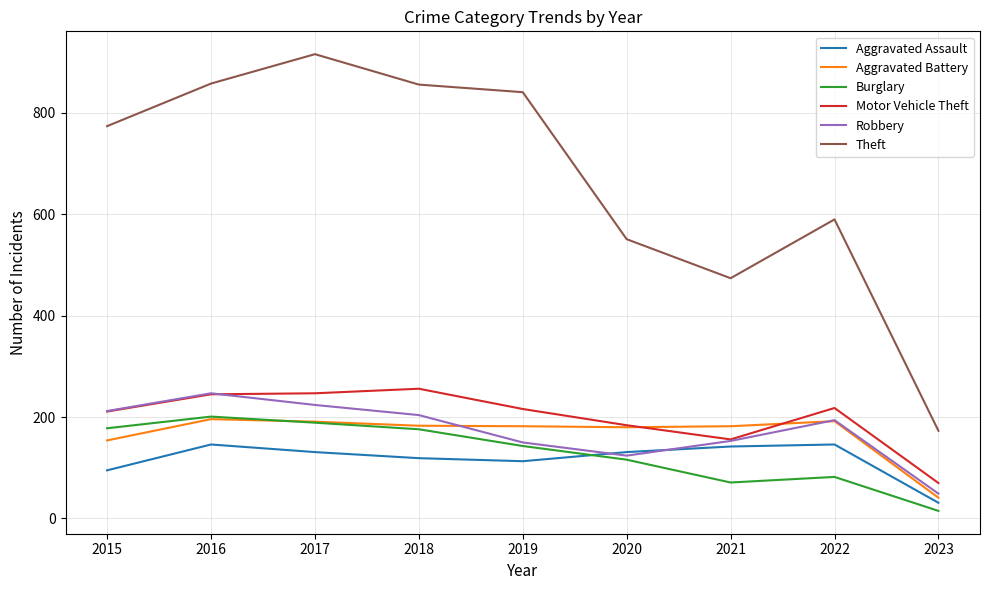

What value does the Burglary series have at 2019, to the nearest 5?

145